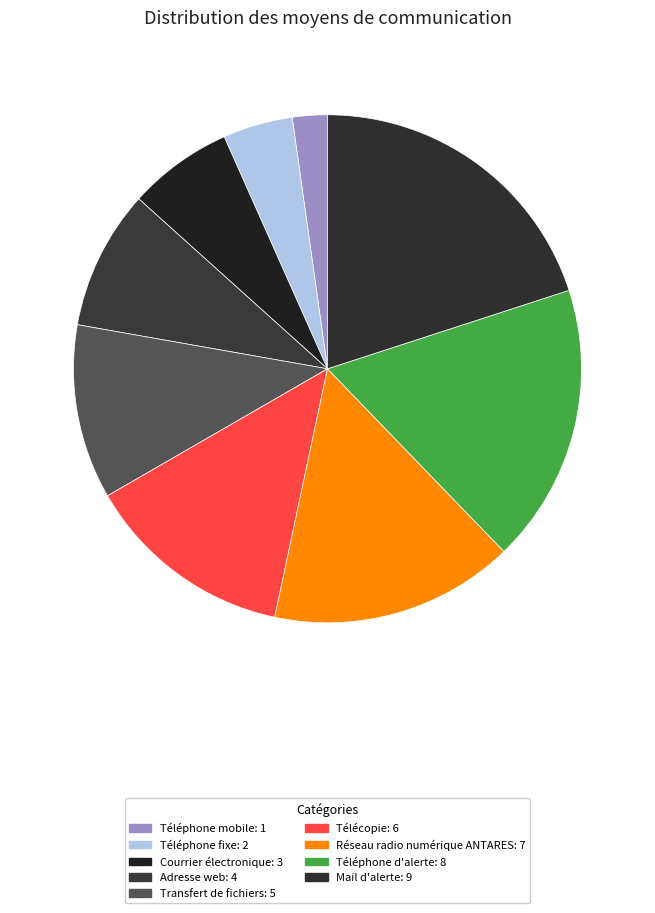

Which category has the smallest portion of the pie?

Téléphone mobile